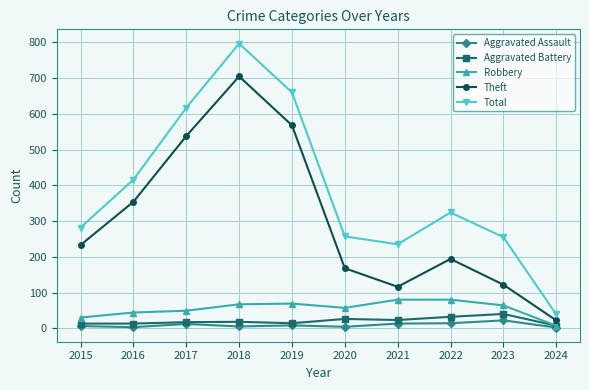

What is the difference between the highest and lowest values at 2022?

310